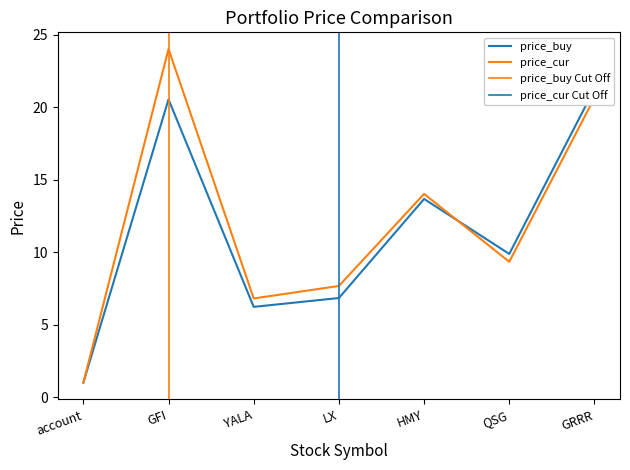

Which series ends up on top after the final intersection of price_buy and price_cur?

price_buy